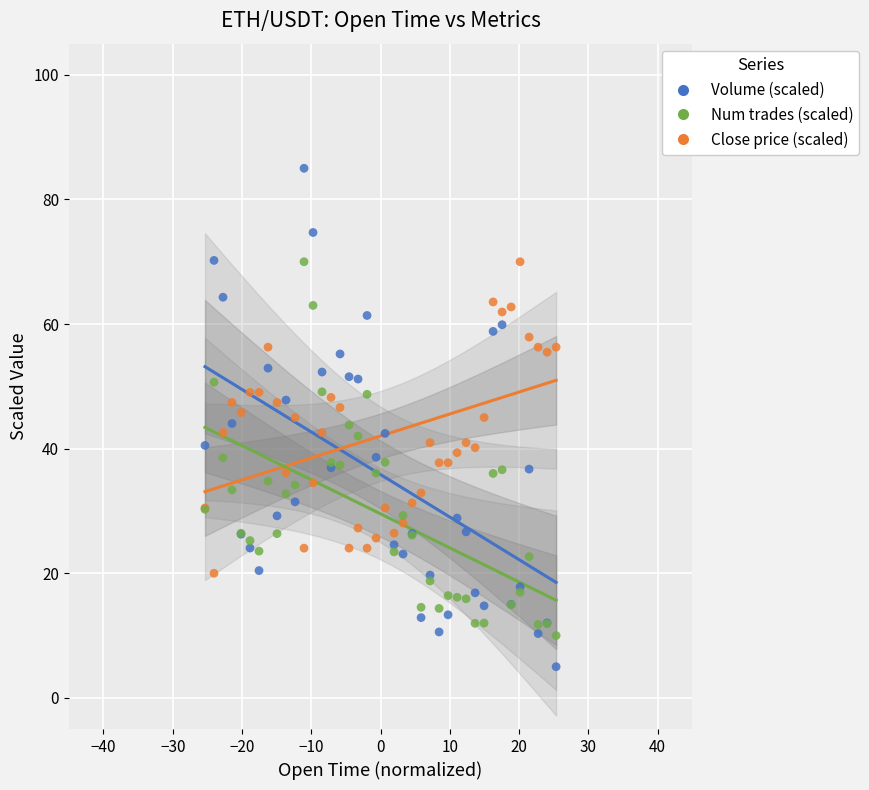

Which series has the largest Y range (max minus min)?

Volume (scaled)